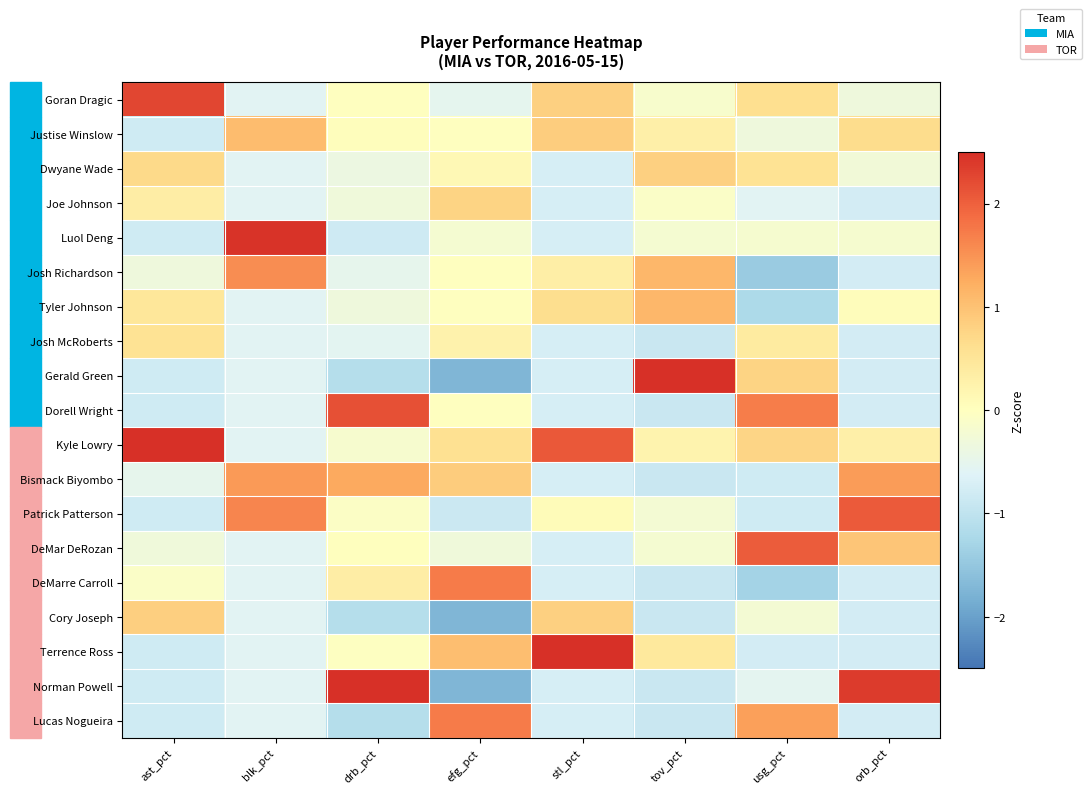

Which series has the widest spread of values?

Gerald Green